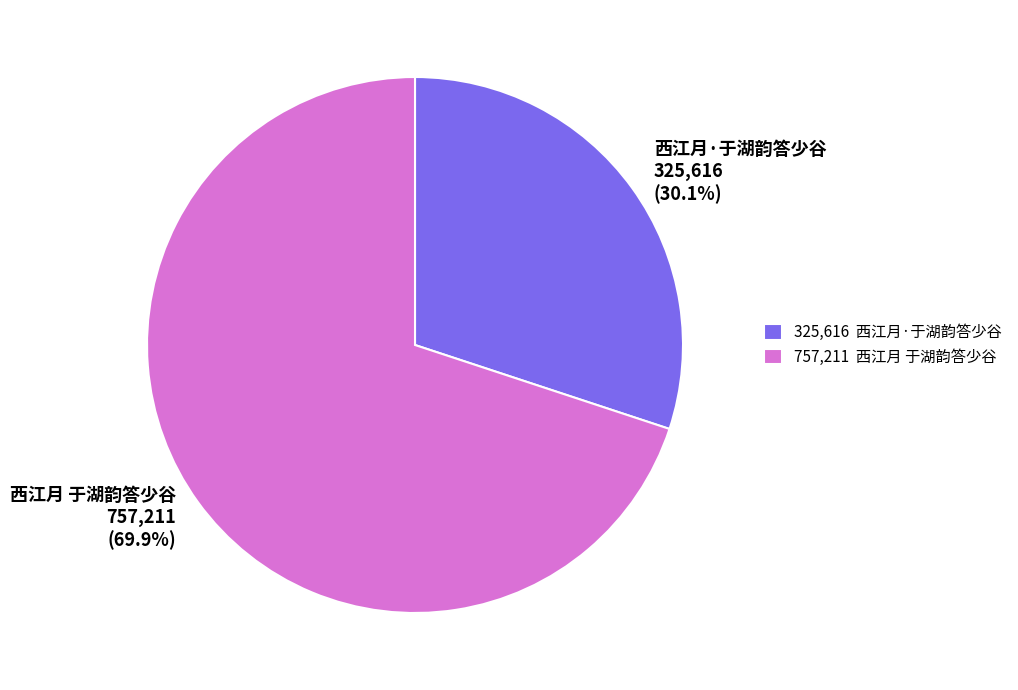

Is it true that 西江月 于湖韵答少谷 is 76% of the pie?

False